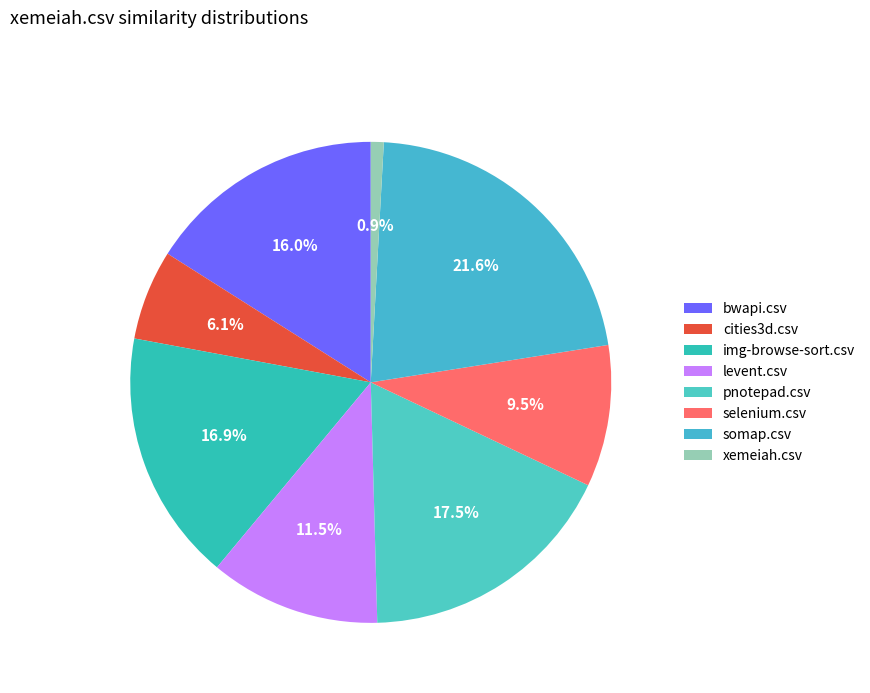

Rank the categories by value from lowest to highest.

xemeiah.csv, cities3d.csv, selenium.csv, levent.csv, bwapi.csv, img-browse-sort.csv, pnotepad.csv, somap.csv